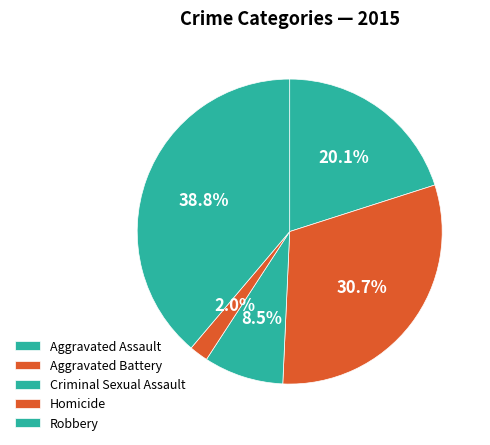

How many segments does this pie chart have?

5